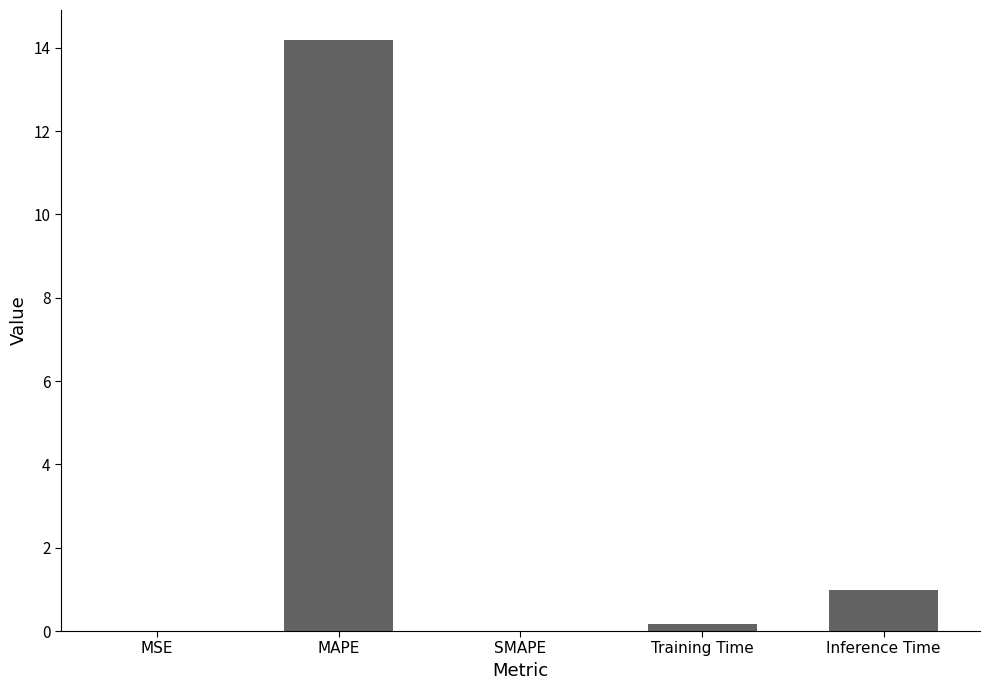

Where is the data nearest to the value 7?

Inference Time